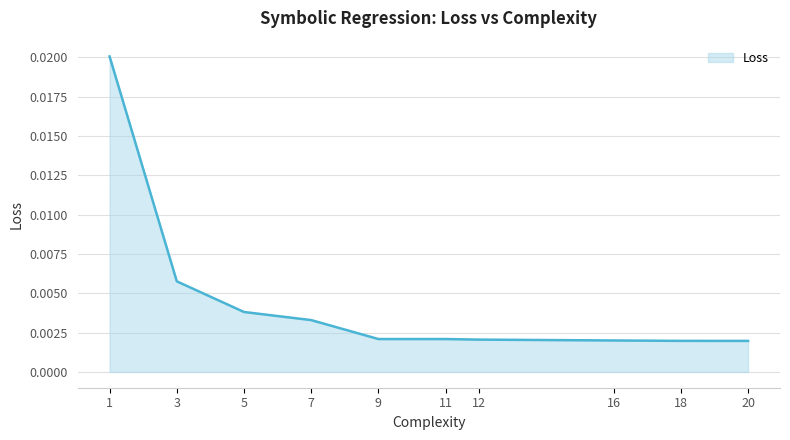

Between 7 and 3, which is larger?

3